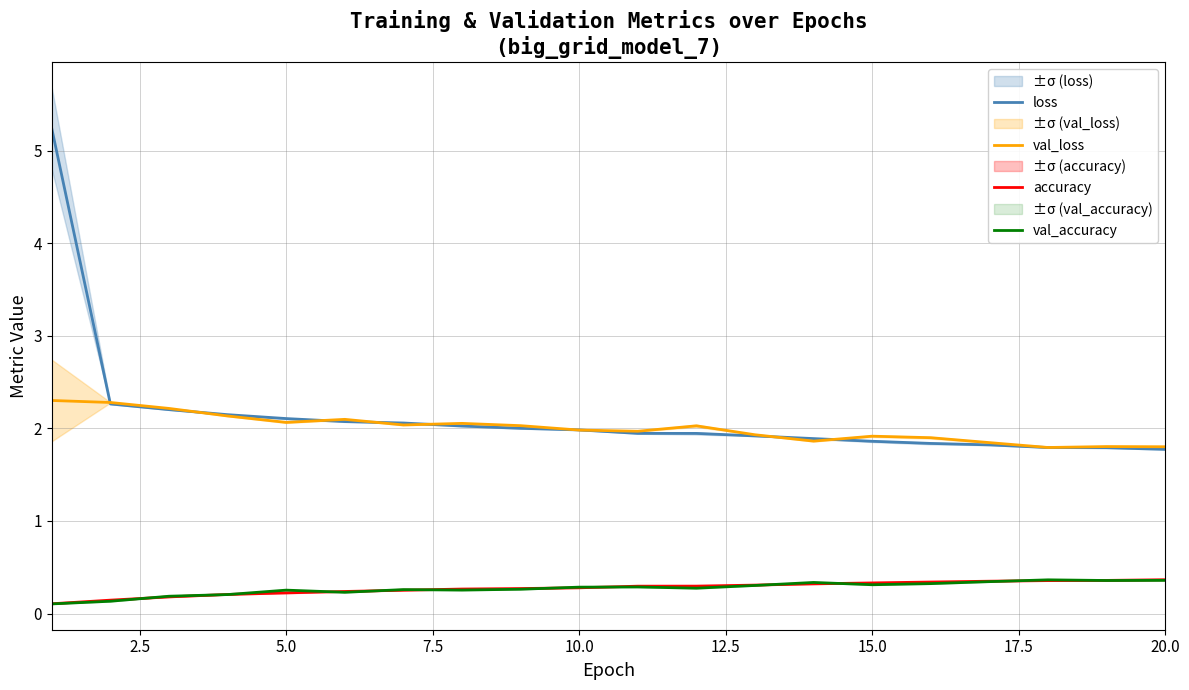

True or false: accuracy has more than 0 points higher than both neighbors.

False